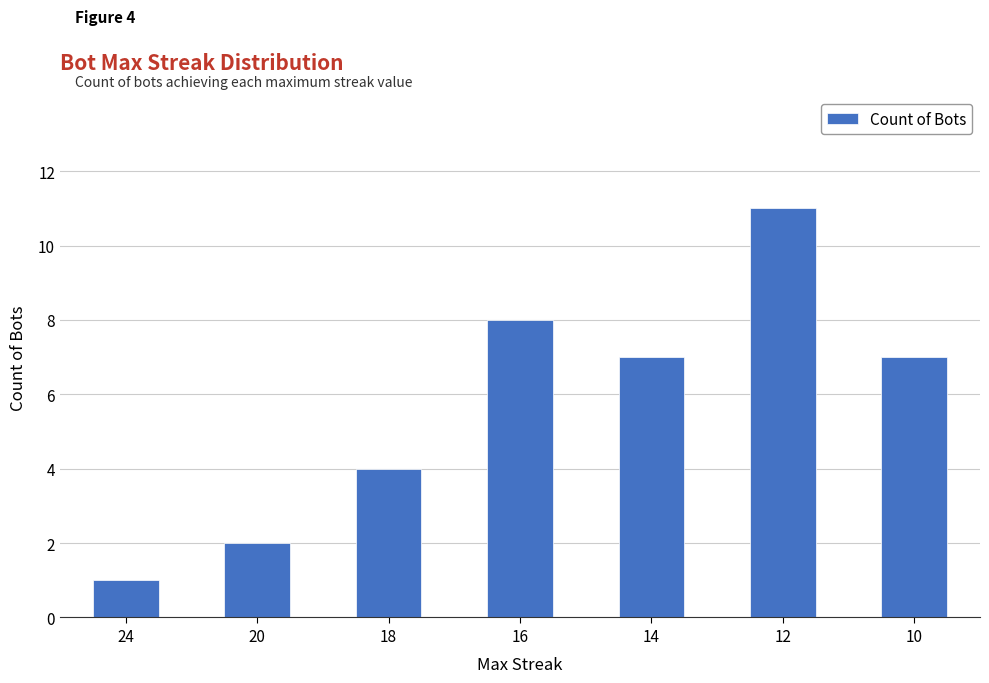

Read the value at 10, to the nearest 10.

10